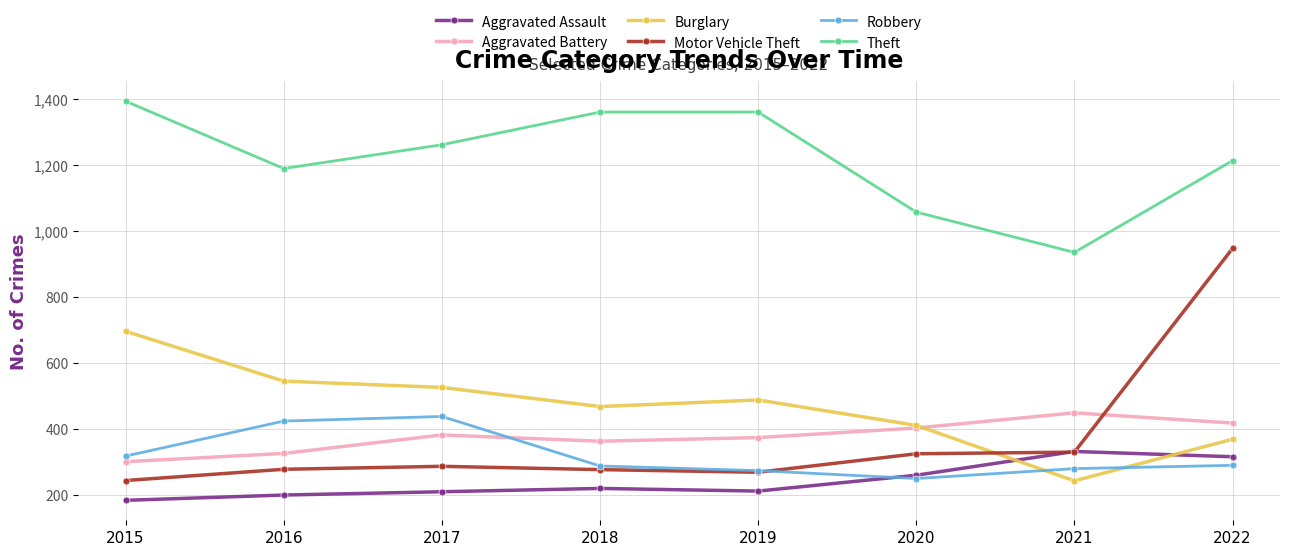

How many values in the Motor Vehicle Theft series are below 286?

4